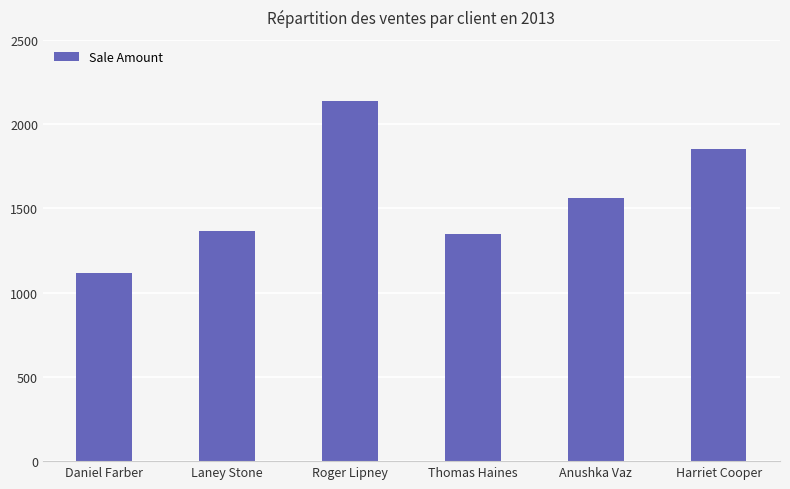

Count the number of data series in this chart.

1